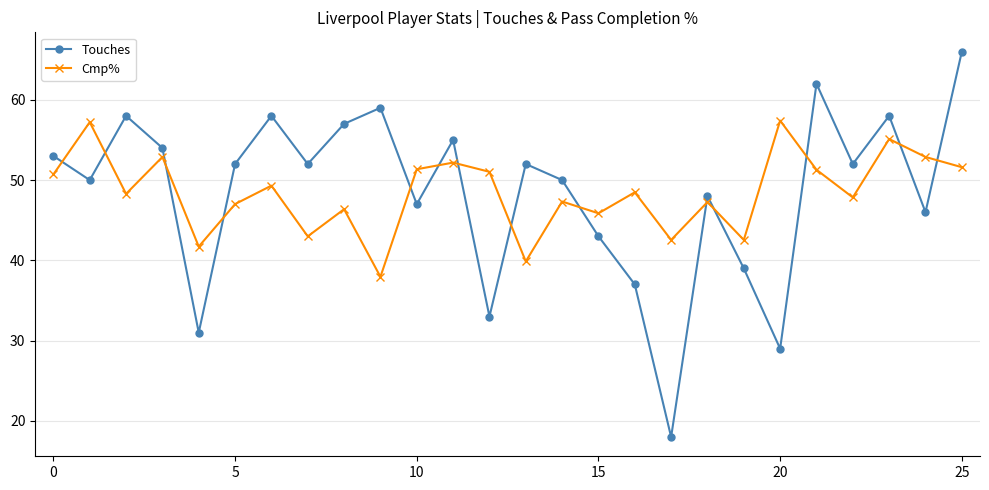

What is the average value of the Touches series?

48.4